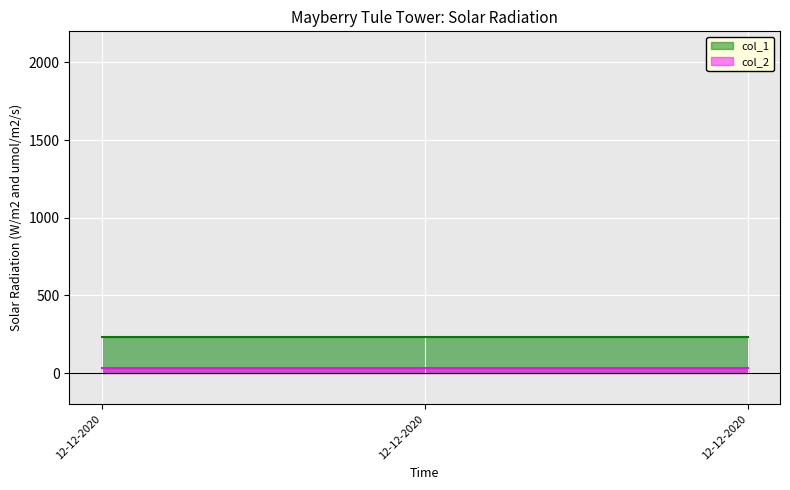

The col_2 series shows 20 at 12-12-2020. True or false?

False